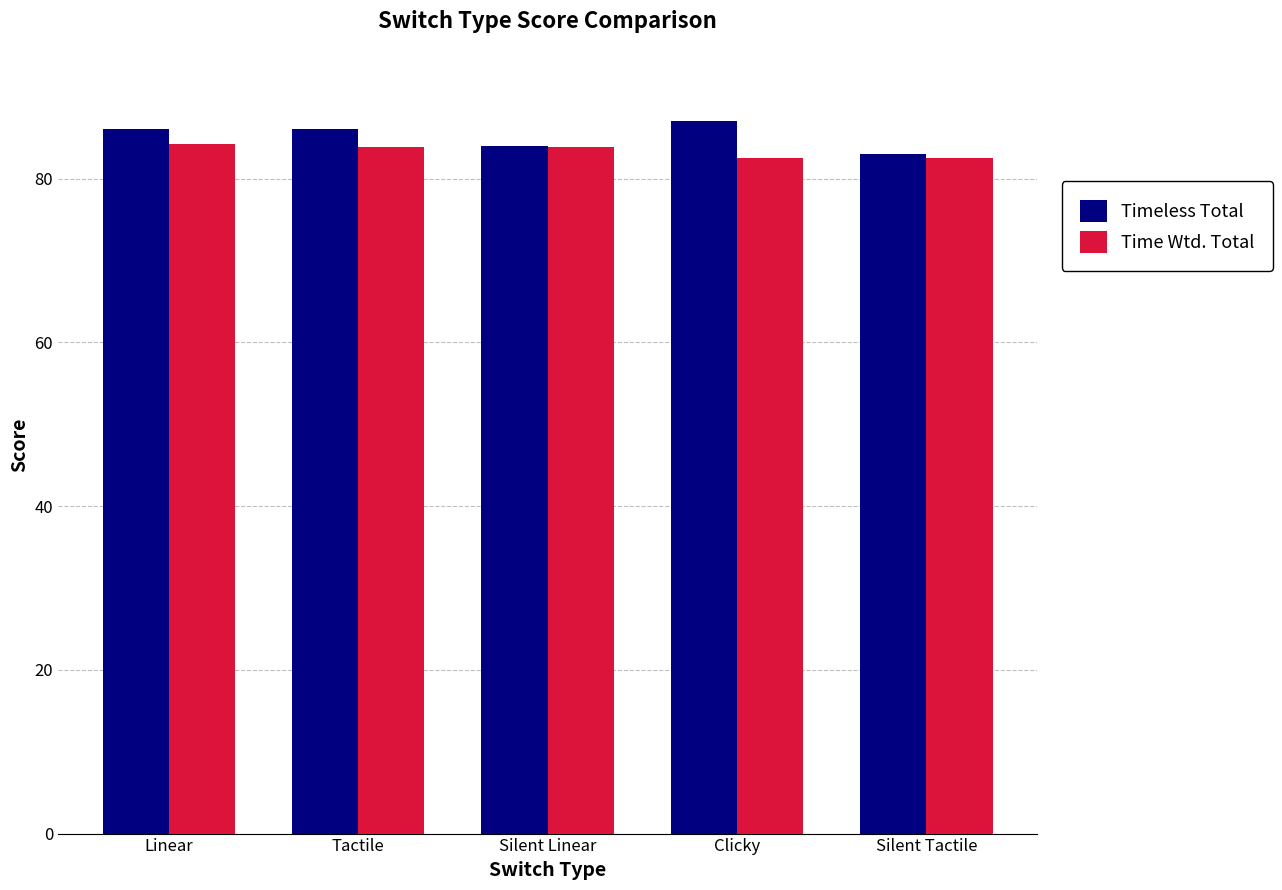

The Time Wtd. Total series shows 39.6 at Clicky. True or false?

False